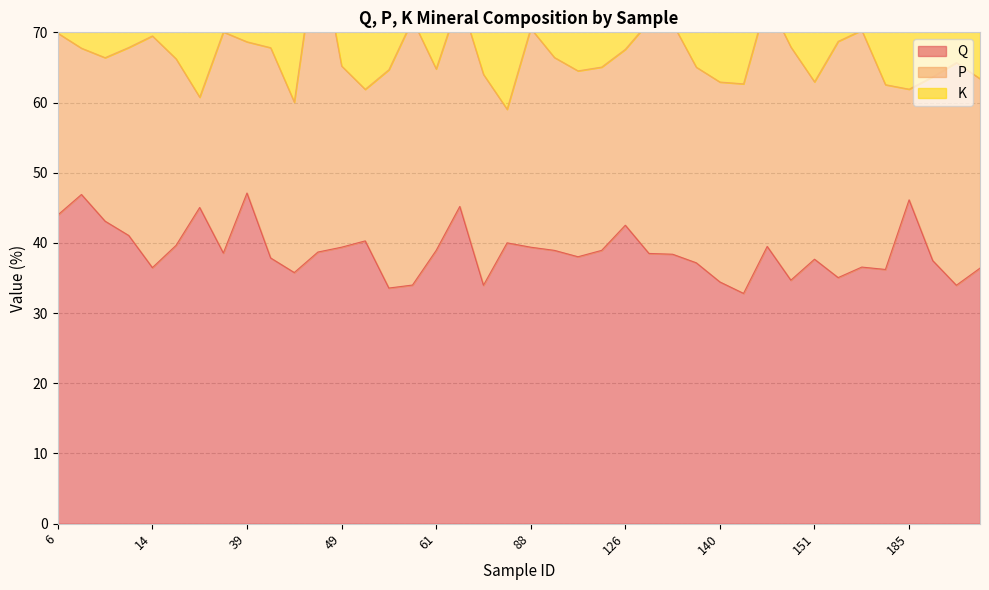

Does the chart have visible grid lines?

Yes